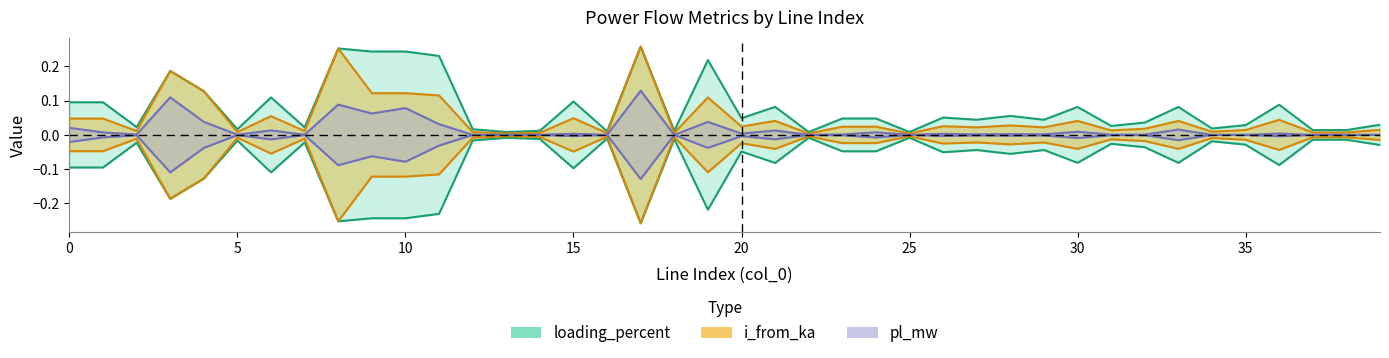

Does the chart display data point markers on the line(s)?

No